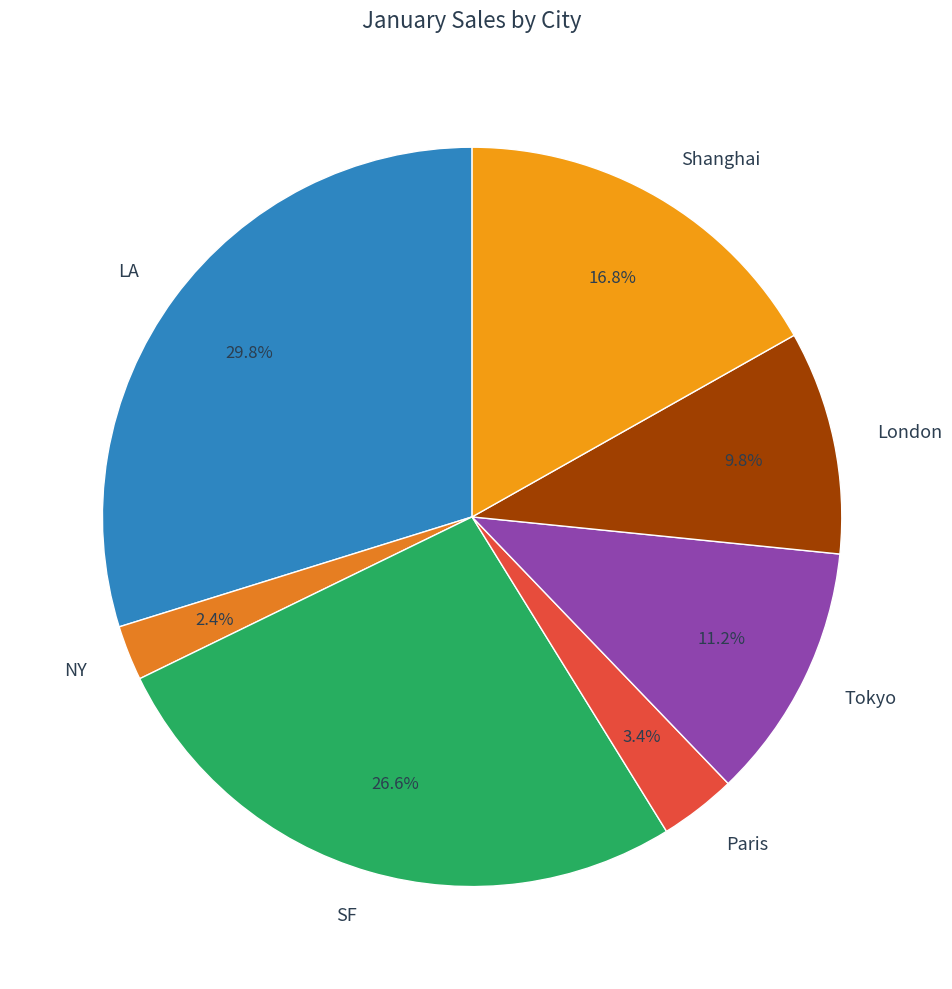

What is the largest slice in the pie chart?

LA